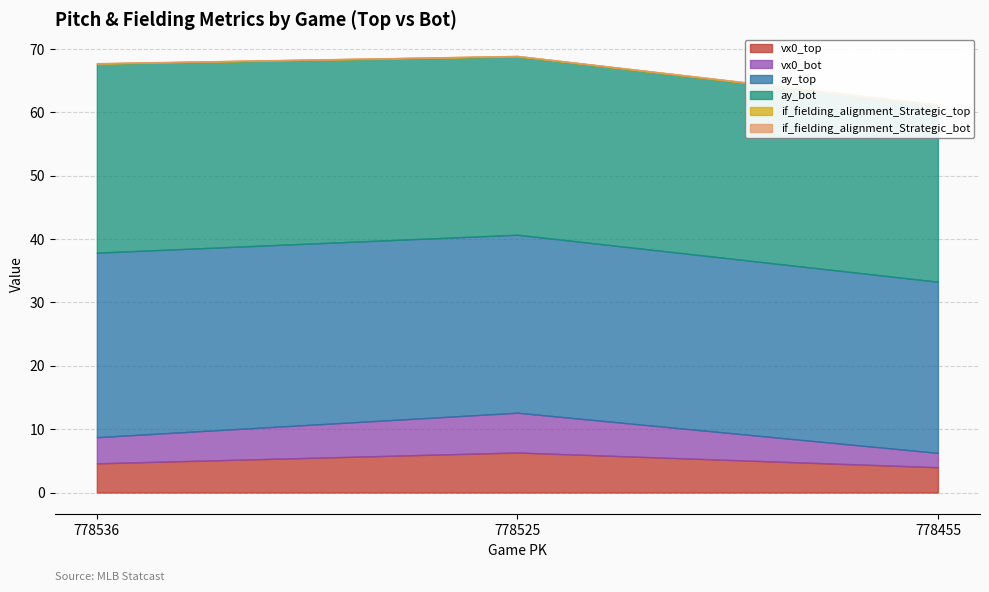

Is it true that if_fielding_alignment_Strategic_bot equals 0.0 at 778525?

True